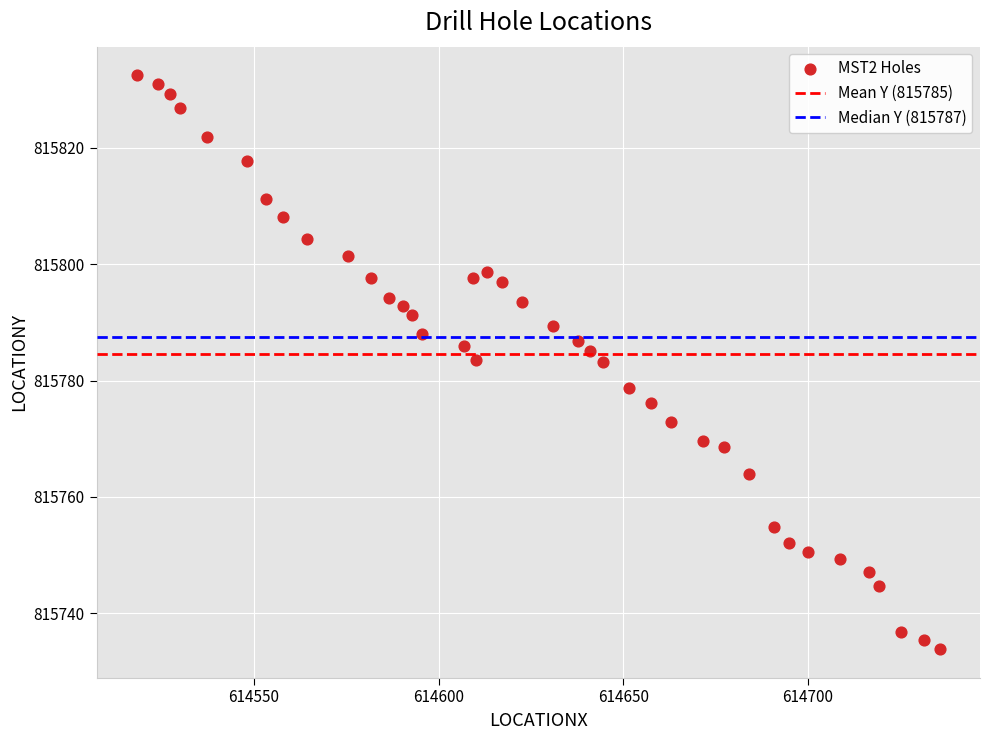

What is the range of Y values (max minus min)?

98.6